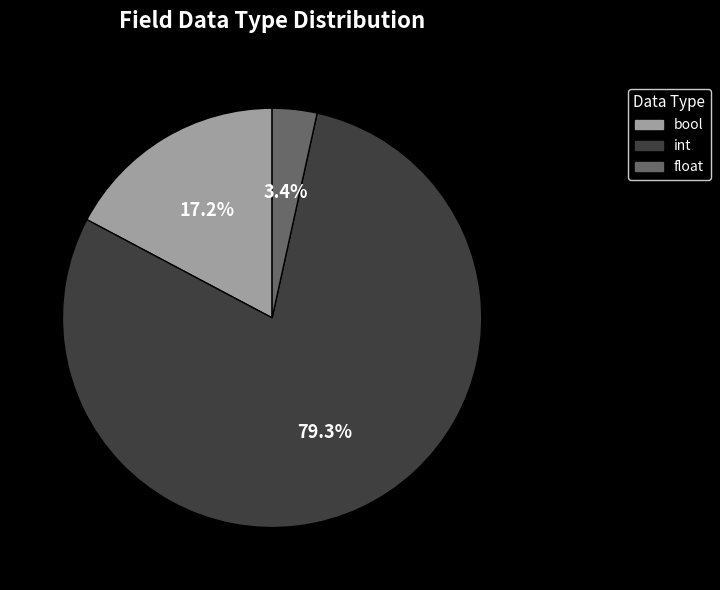

What is the smallest slice in the pie chart?

float